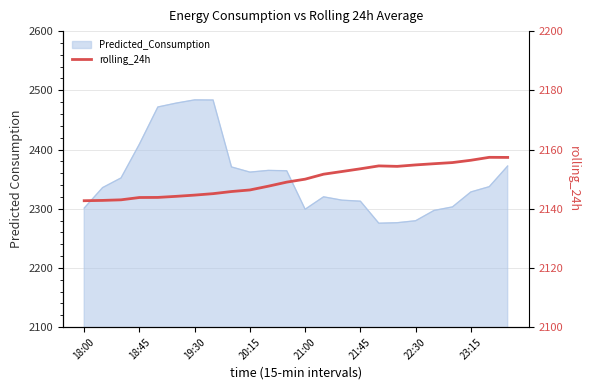

True or false: the data has more than 1 interior local peaks.

True